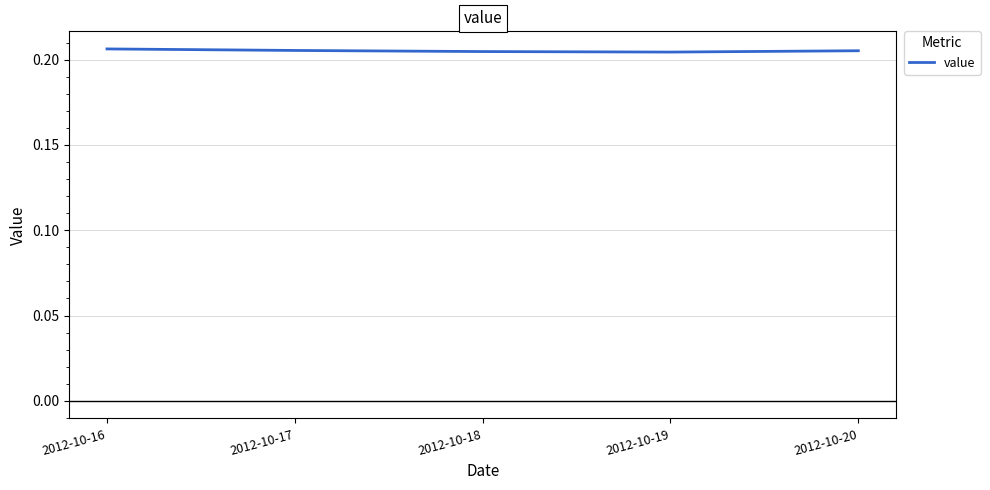

The chart shows a value of 0.3 at 2012-10-18. True or false?

False